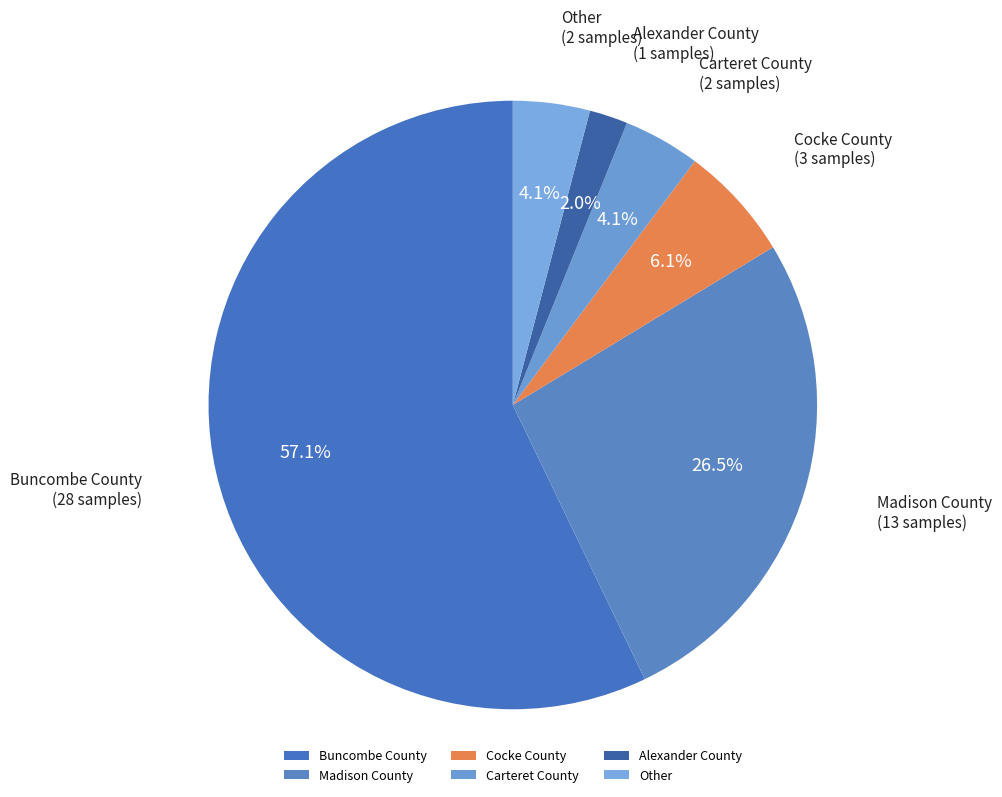

Is there a majority slice in this chart?

Yes